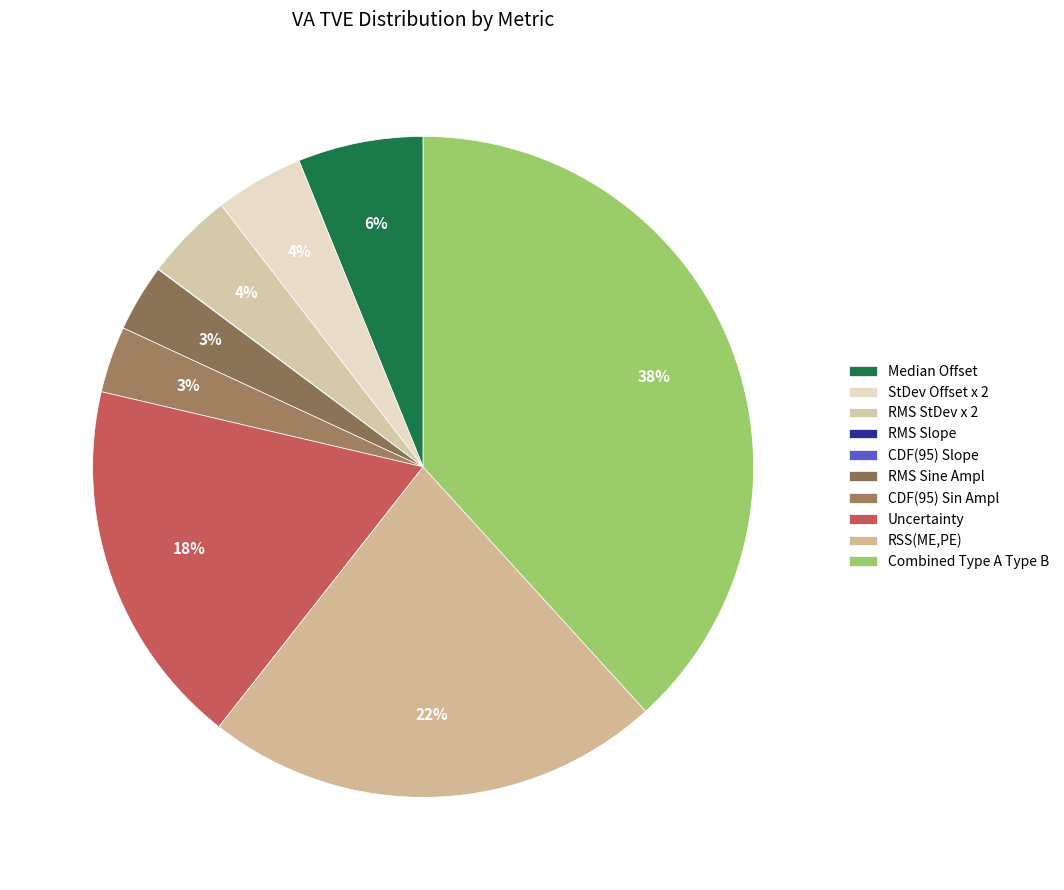

How much of the chart is everything except RMS Slope?

100.0%